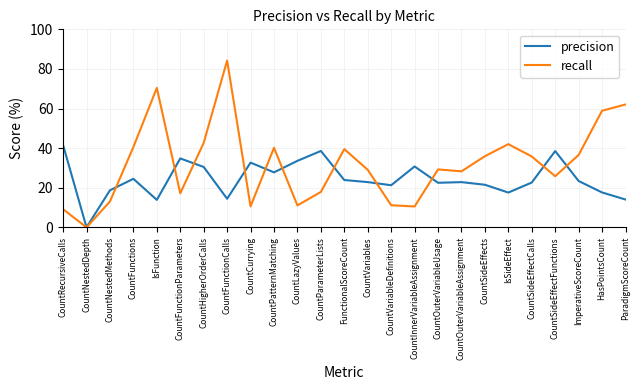

Is the value of precision at CountInnerVariableAssignment greater than the value of recall at IsSideEffect?

No